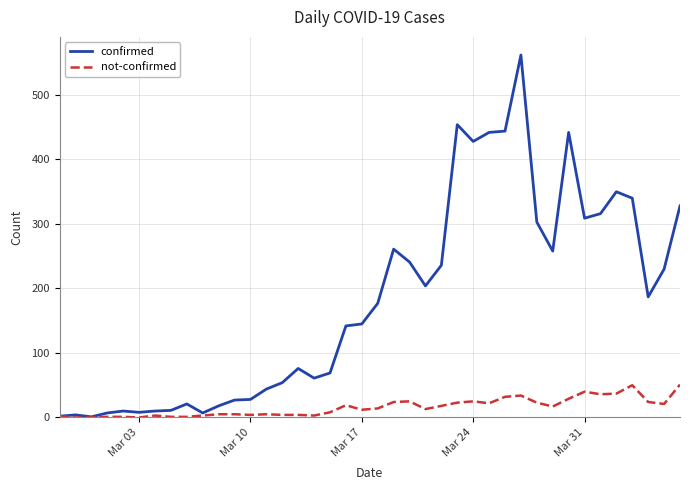

What is the maximum value for not-confirmed?

51